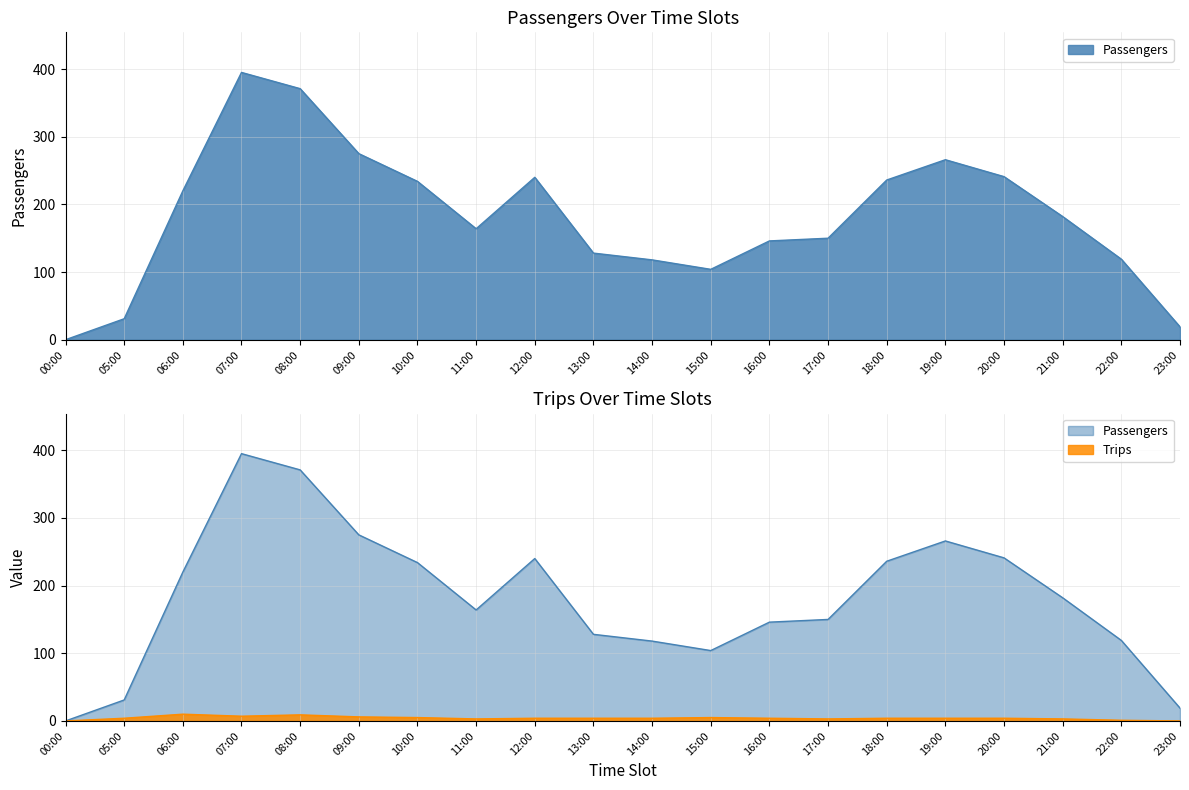

Which series has the largest total across all categories?

Passengers